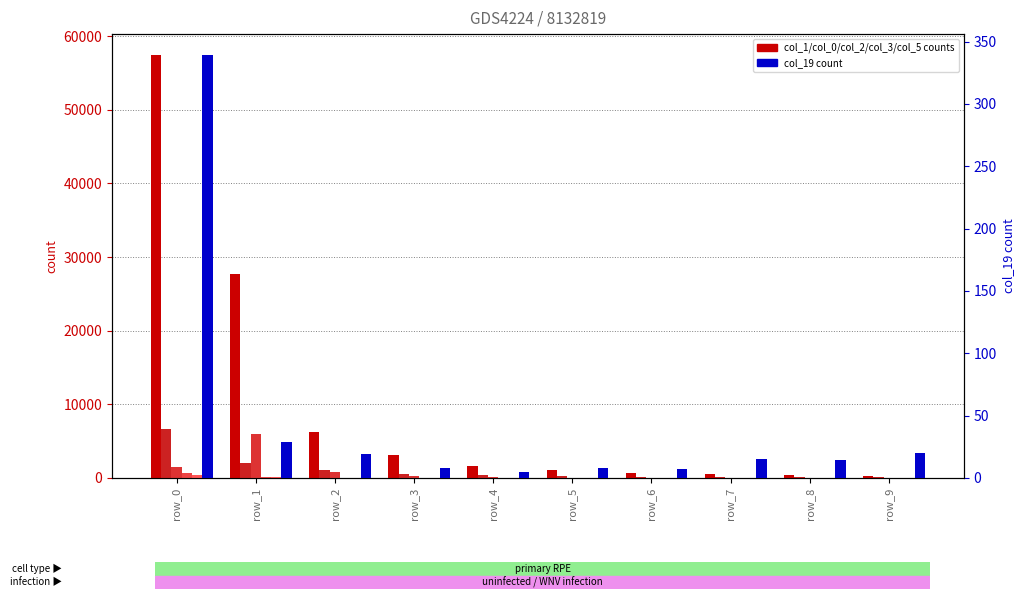

What is the difference between the highest and lowest values at row_7?

463